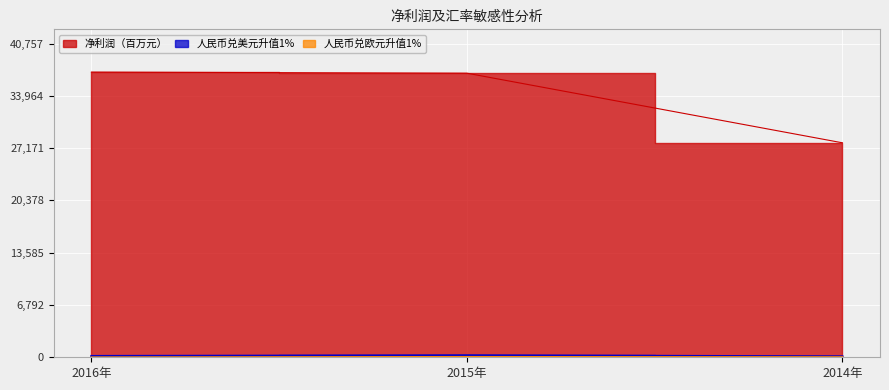

What is the minimum value shown in the chart?

11.2